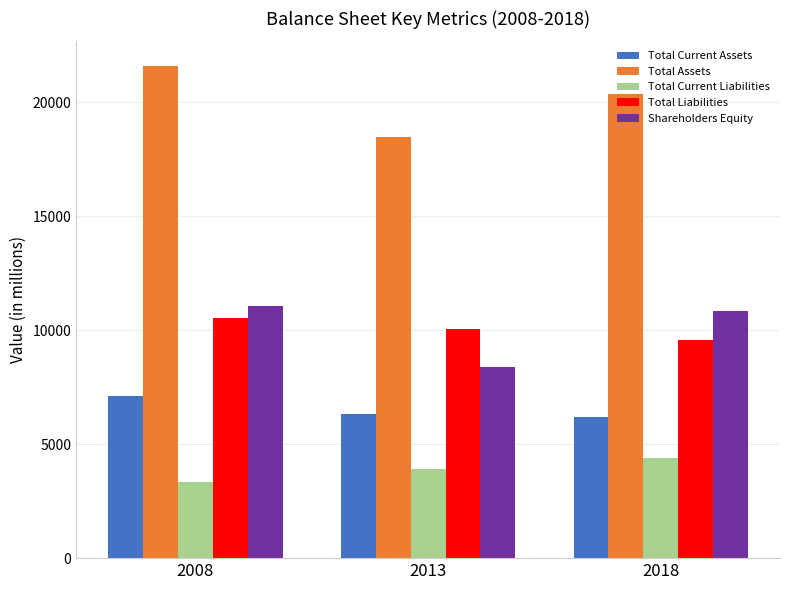

What is the sum of the Shareholders Equity values at 2013 and 2018?

19217